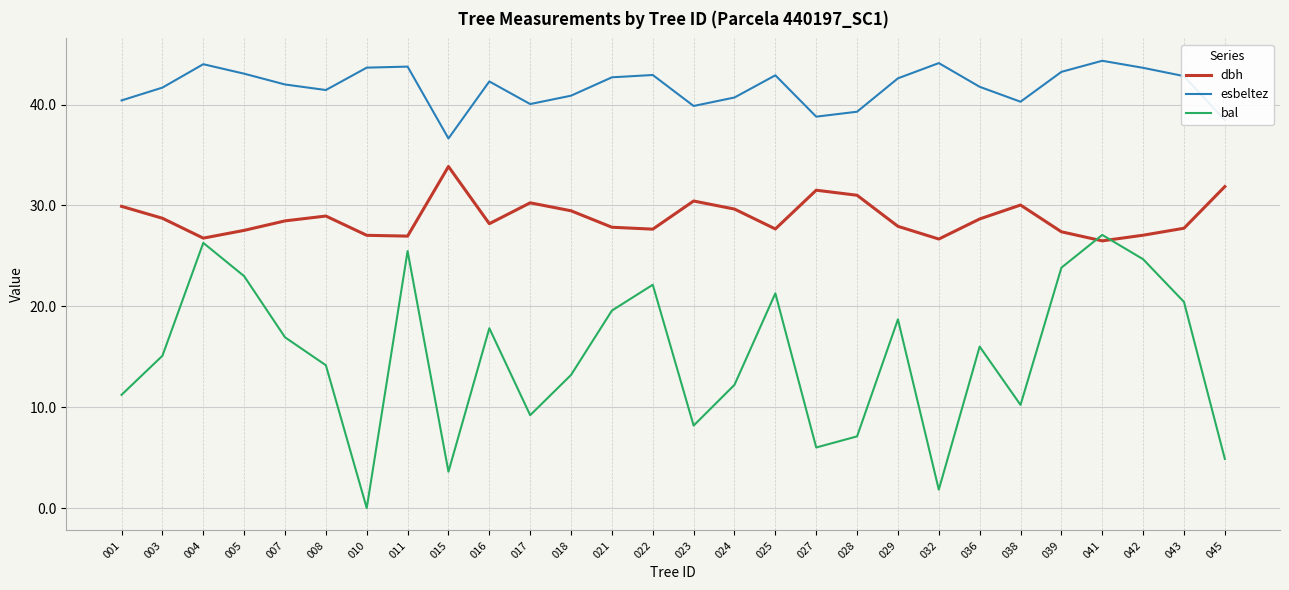

Where do dbh and bal first cross each other?

039 and 041